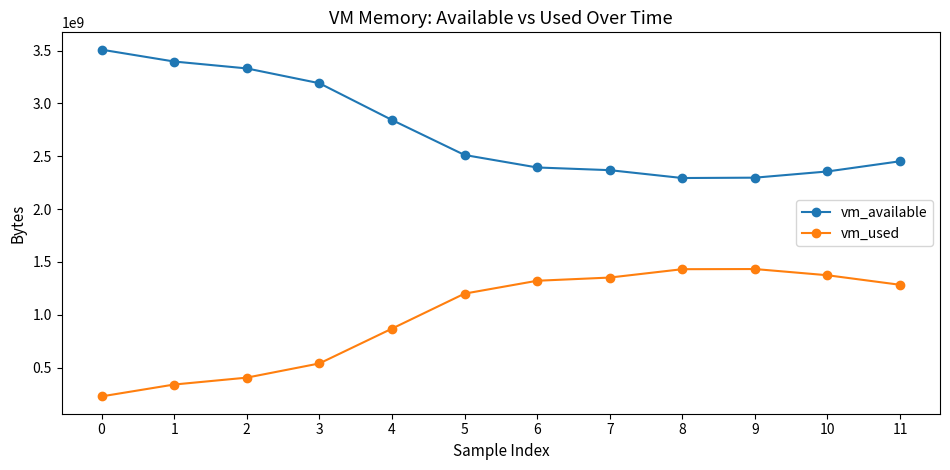

True or false: vm_used and vm_available intersect in this chart.

False